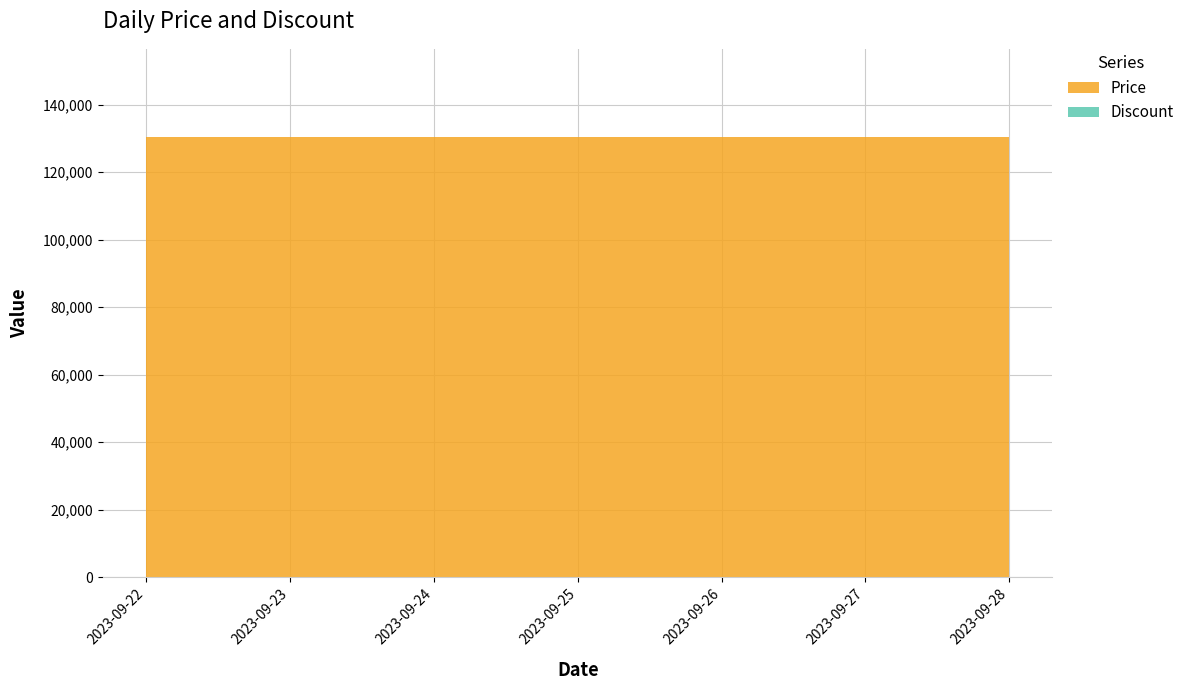

Reading left to right, list all the values displayed in this chart.

Price: 2023-09-22=130500	2023-09-23=130500	2023-09-24=130500	2023-09-25=130500	2023-09-26=130500	2023-09-27=130500	2023-09-28=130500
Discount: 2023-09-22=0	2023-09-23=0	2023-09-24=0	2023-09-25=0	2023-09-26=0	2023-09-27=0	2023-09-28=0